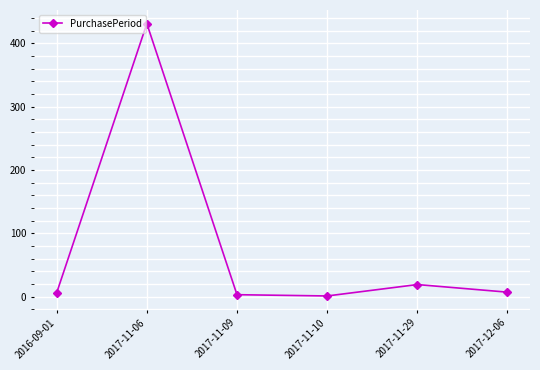

What is the difference between the second highest and second lowest values?

16